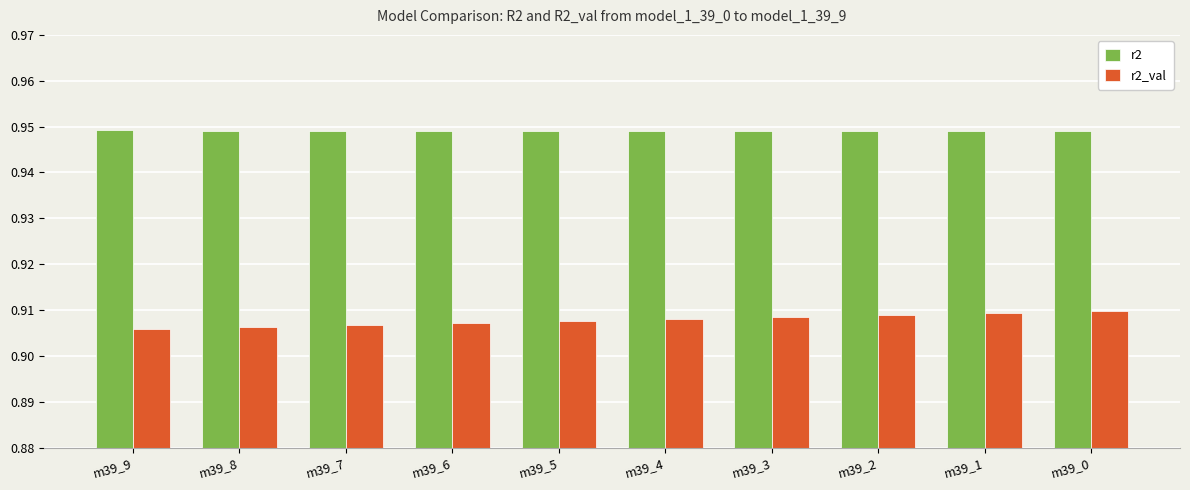

True or false: r2 has a value of 0.3 at m39_6.

False